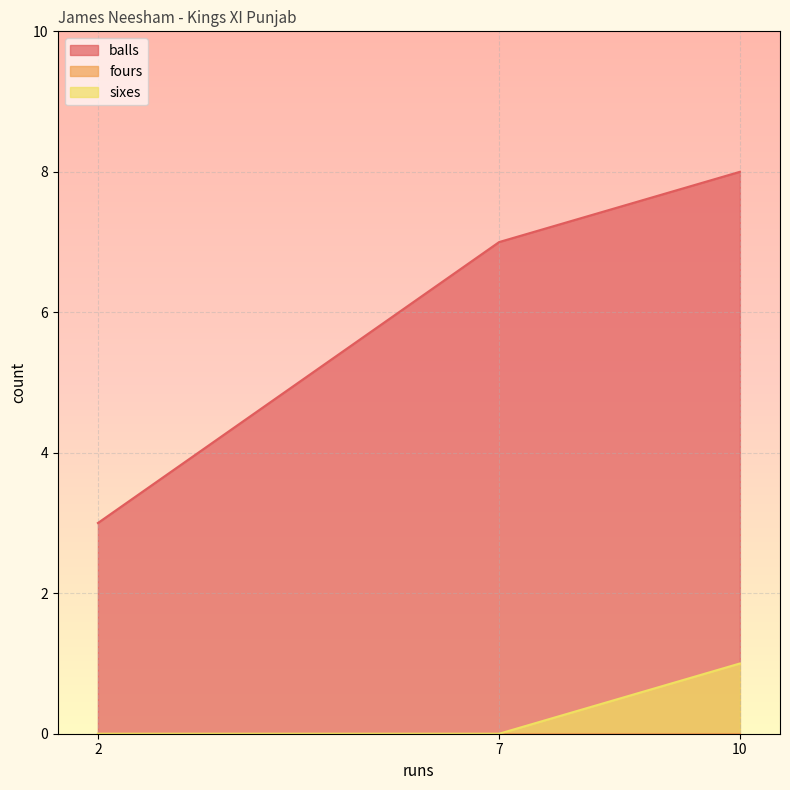

Does the chart display data point markers on the line(s)?

No